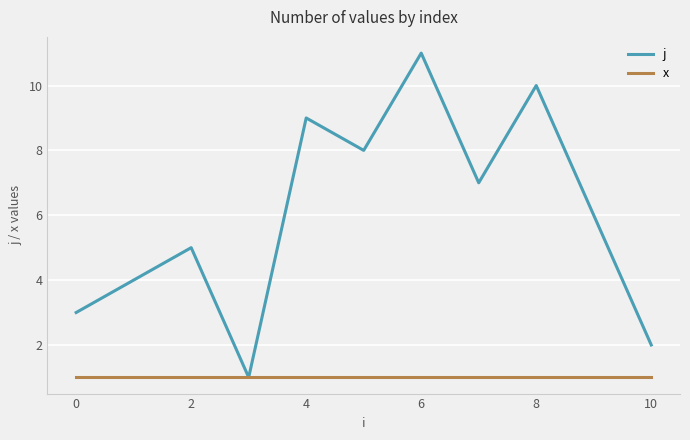

List the series in order of their peak value, lowest first.

x, j